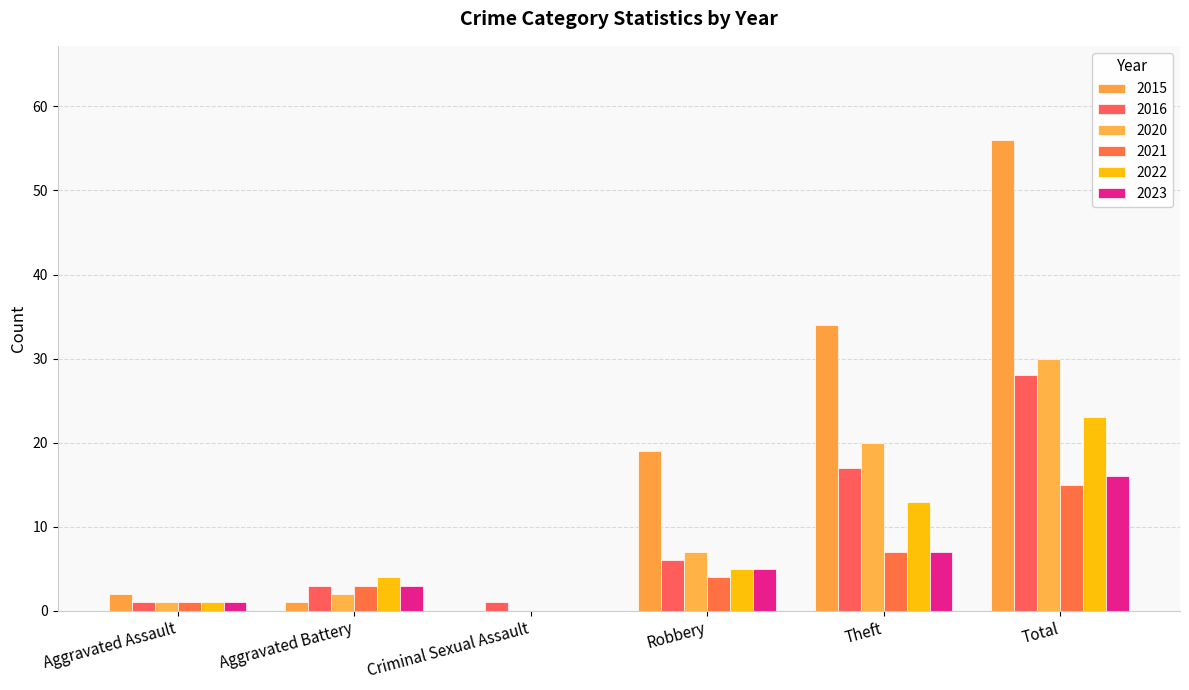

Is it true that 2015 equals 56 at Total?

True